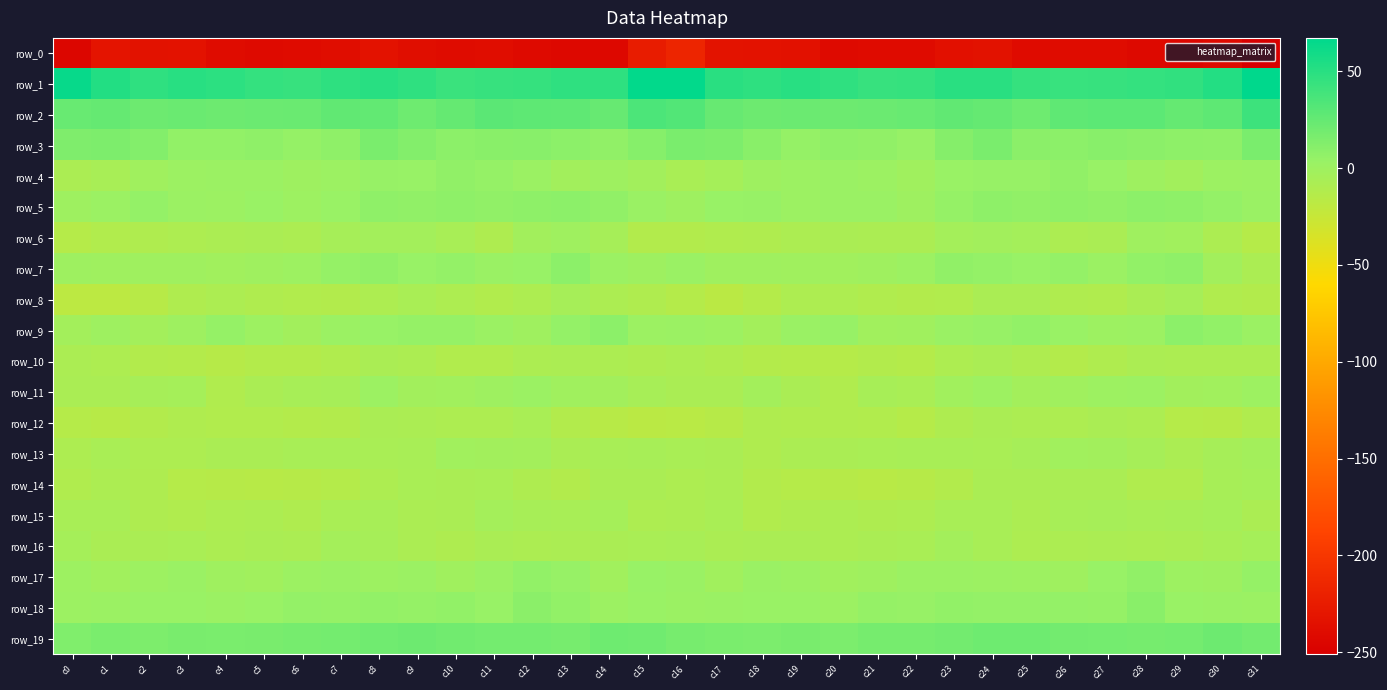

Between c24 and c27, which series saw the biggest shift?

row_1